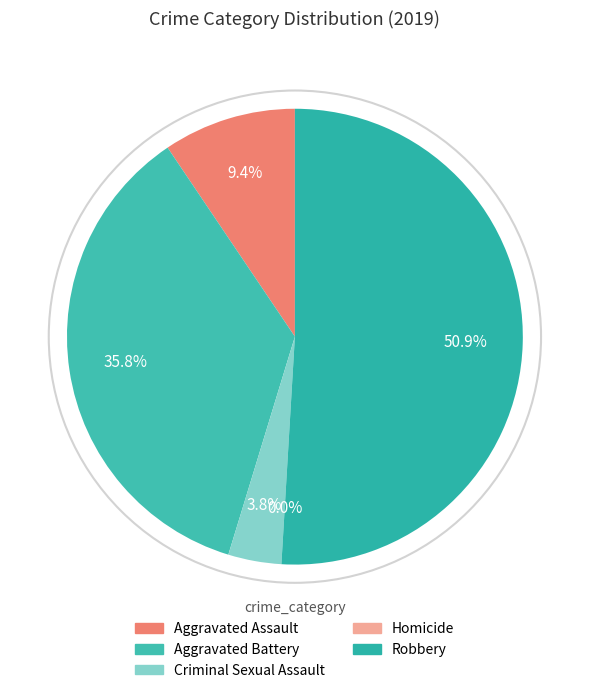

How many segments does this pie chart have?

5